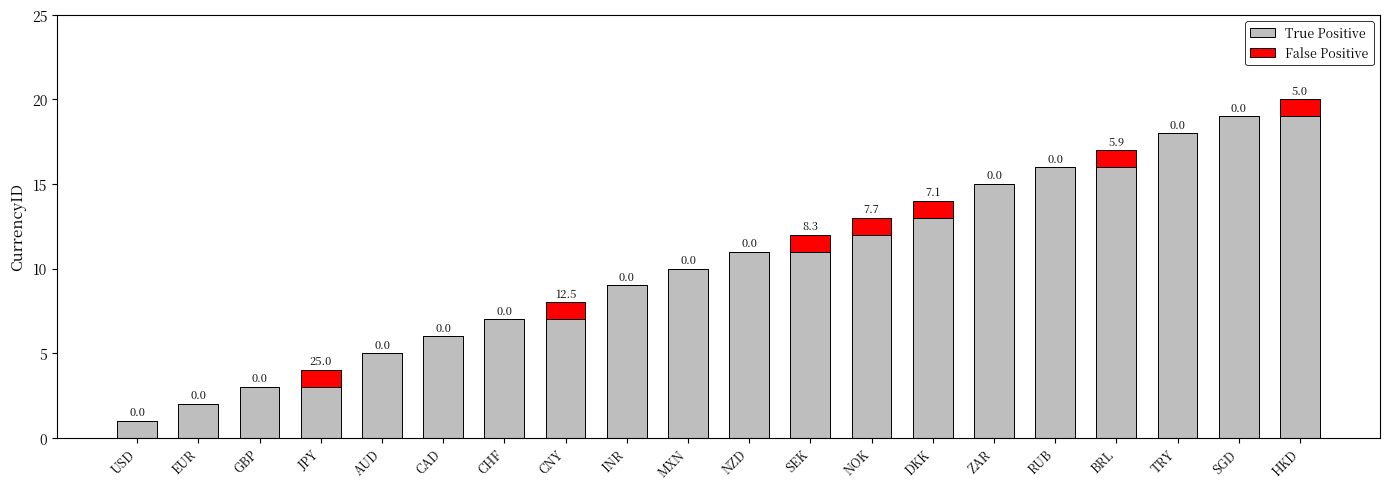

Where is True Positive nearest to the value 10?

MXN